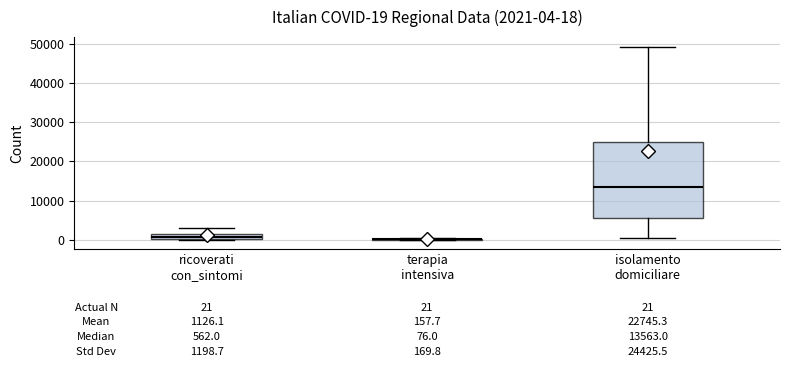

Comparing the boxes themselves (not the whiskers), which one is the tallest?

isolamento domiciliare